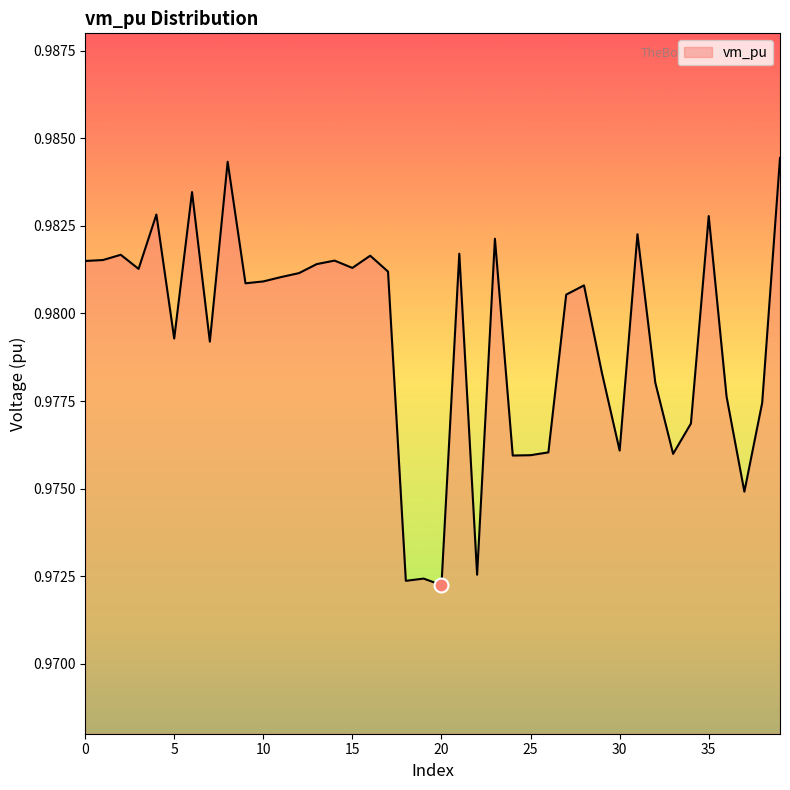

Rank the categories by value from lowest to highest.

20, 18, 19, 22, 37, 24, 25, 33, 26, 30, 34, 38, 36, 32, 29, 7, 5, 27, 28, 9, 10, 11, 12, 17, 3, 15, 13, 0, 14, 1, 16, 2, 21, 23, 31, 35, 4, 6, 8, 39